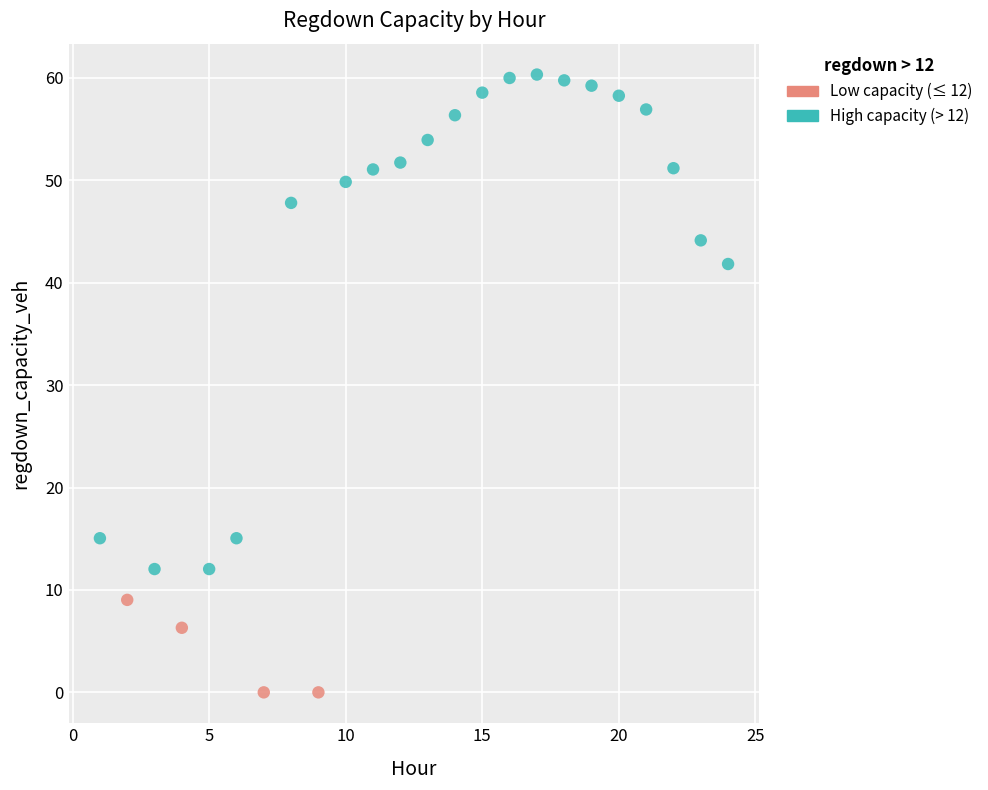

Which series has the largest Y range (max minus min)?

High capacity (> 12)